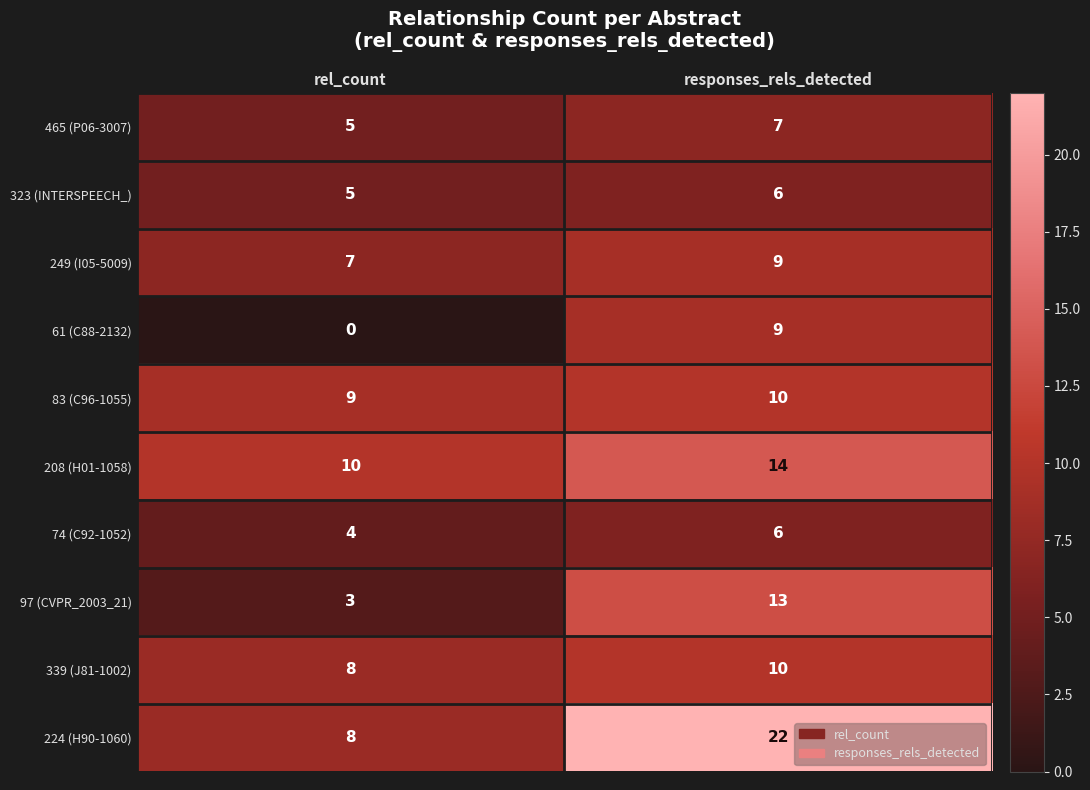

At which category is the sum across all series the highest?

responses_rels_detected